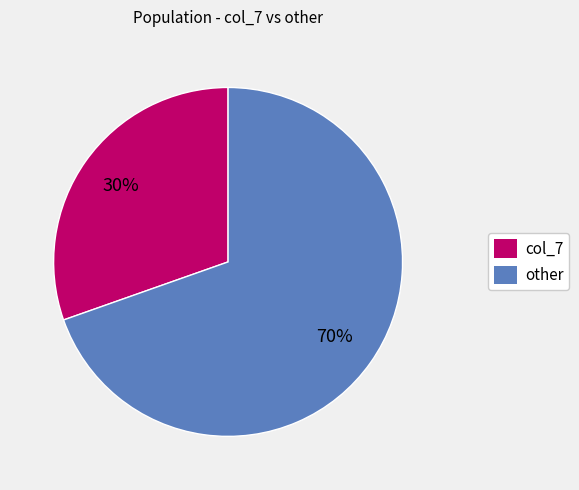

The other slice represents 1% of the pie. True or false?

False